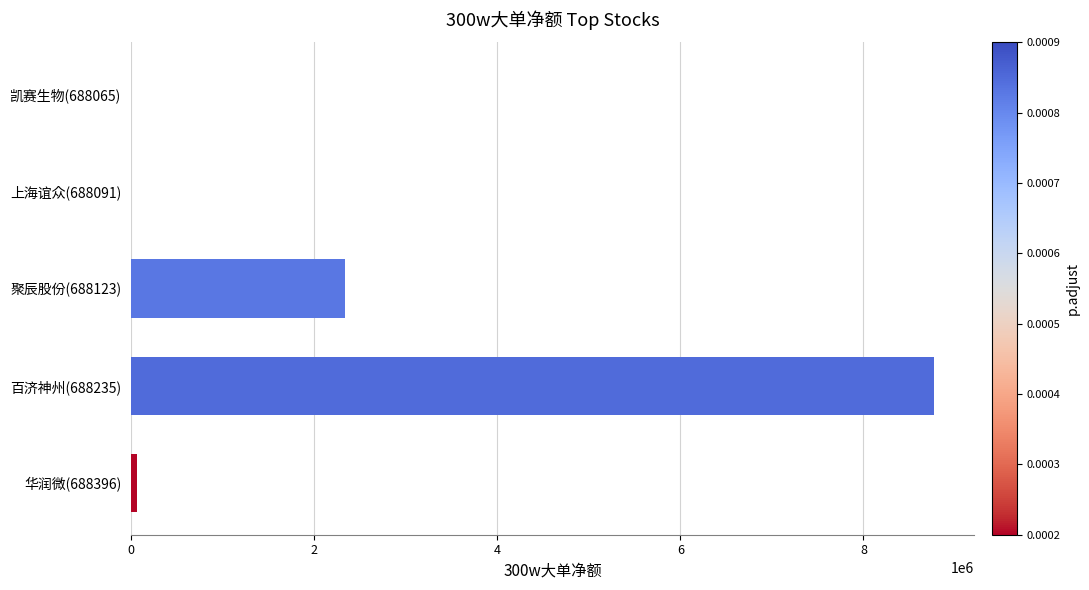

At which label is the value closest to 4384766?

聚辰股份(688123)